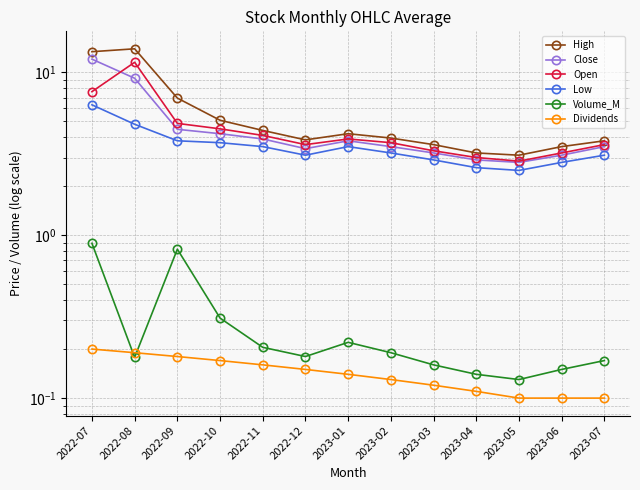

What is the spread (max minus min) of values at 2022-12?

3.7